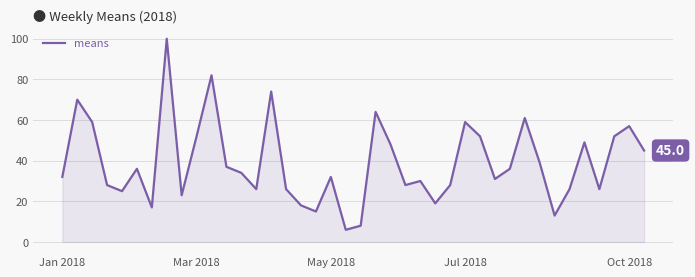

What is the smallest value displayed?

6